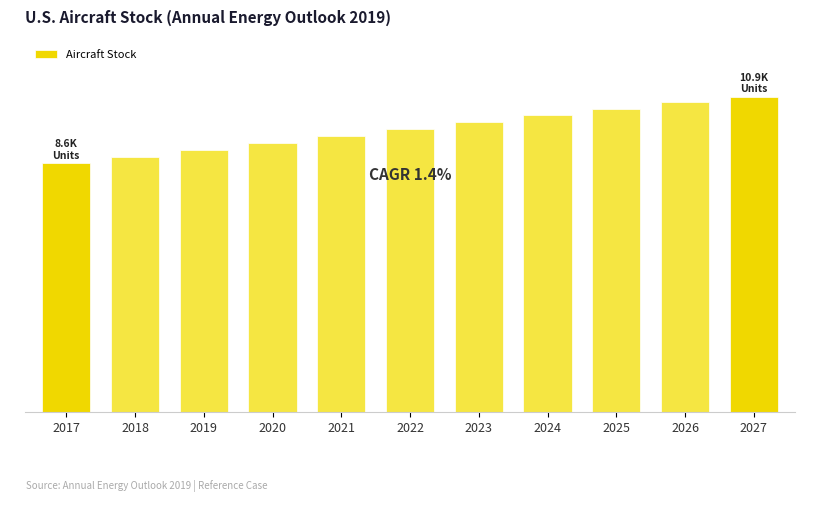

Are the bars horizontal?

No